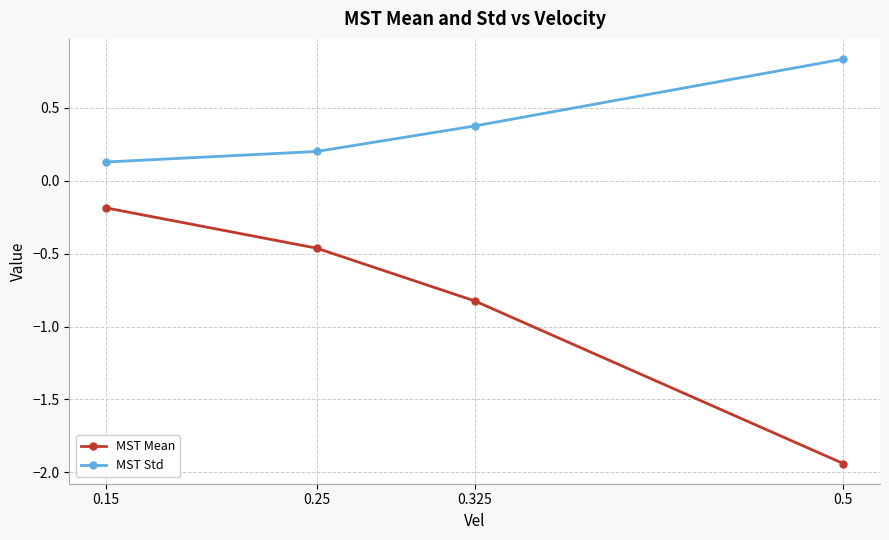

Does the chart display data point markers on the line(s)?

Yes